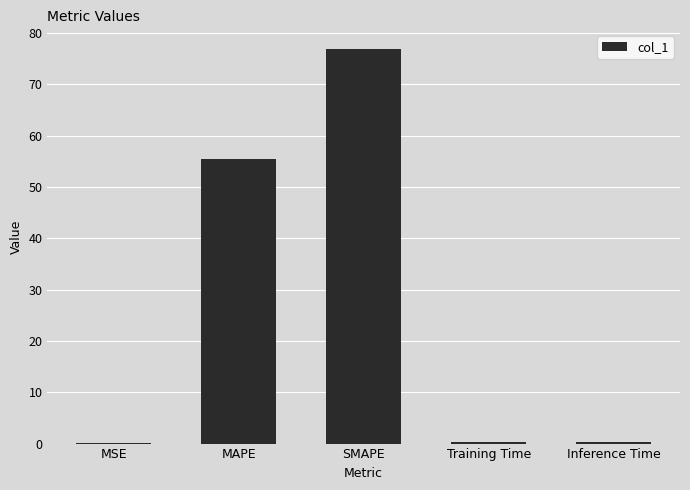

What is the greatest value displayed?

76.9